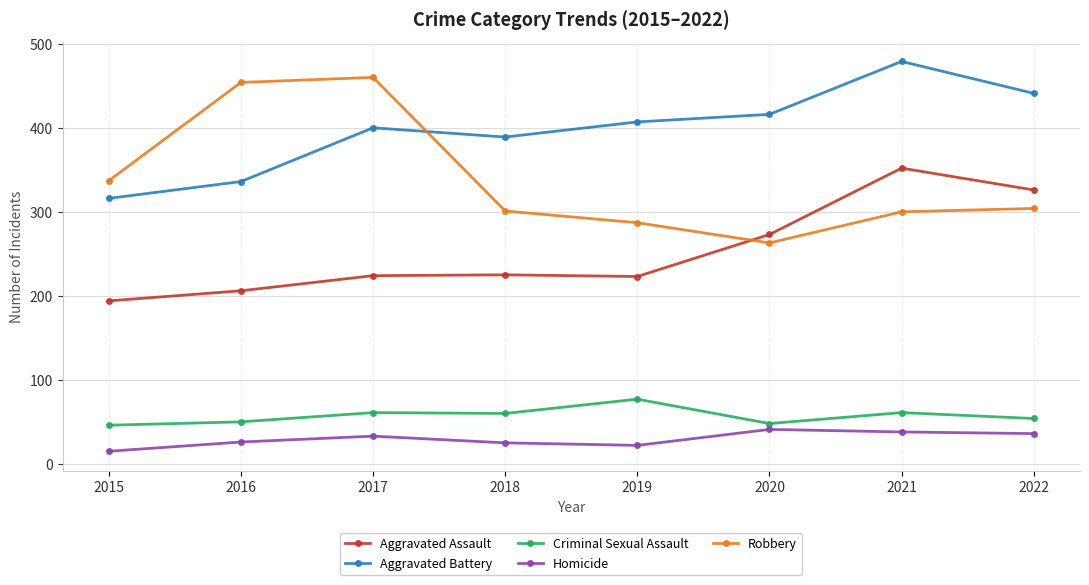

What is the total value across all series at 2017?

1178